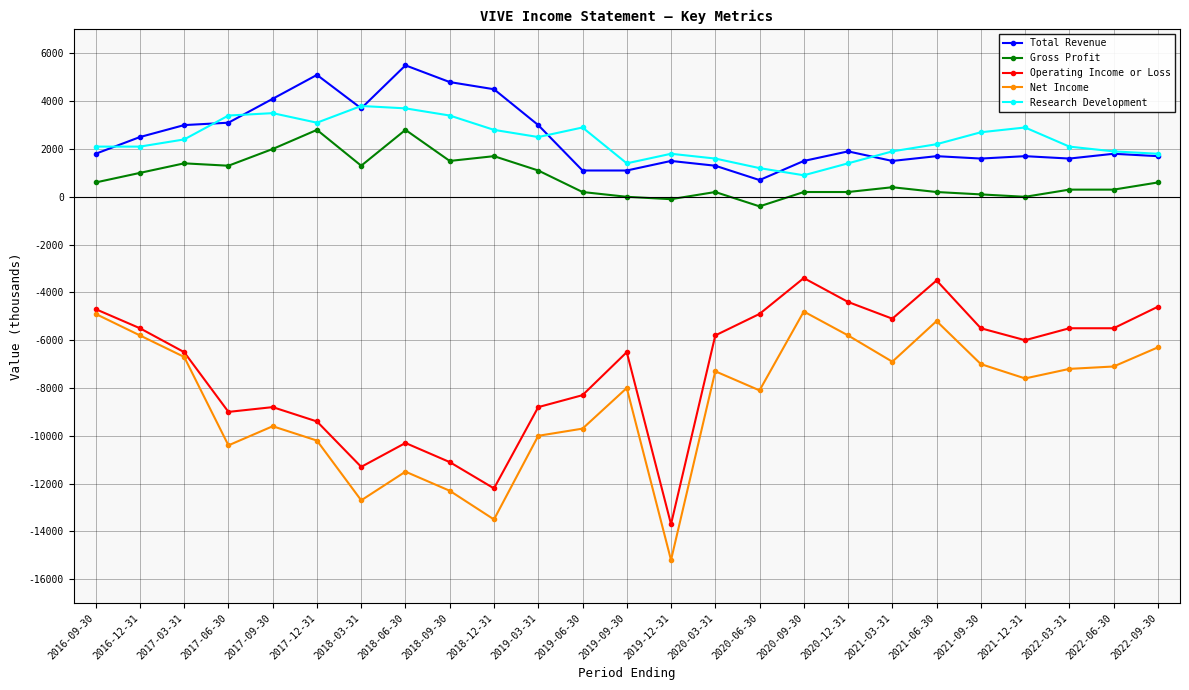

What is the smallest value displayed?

-15200